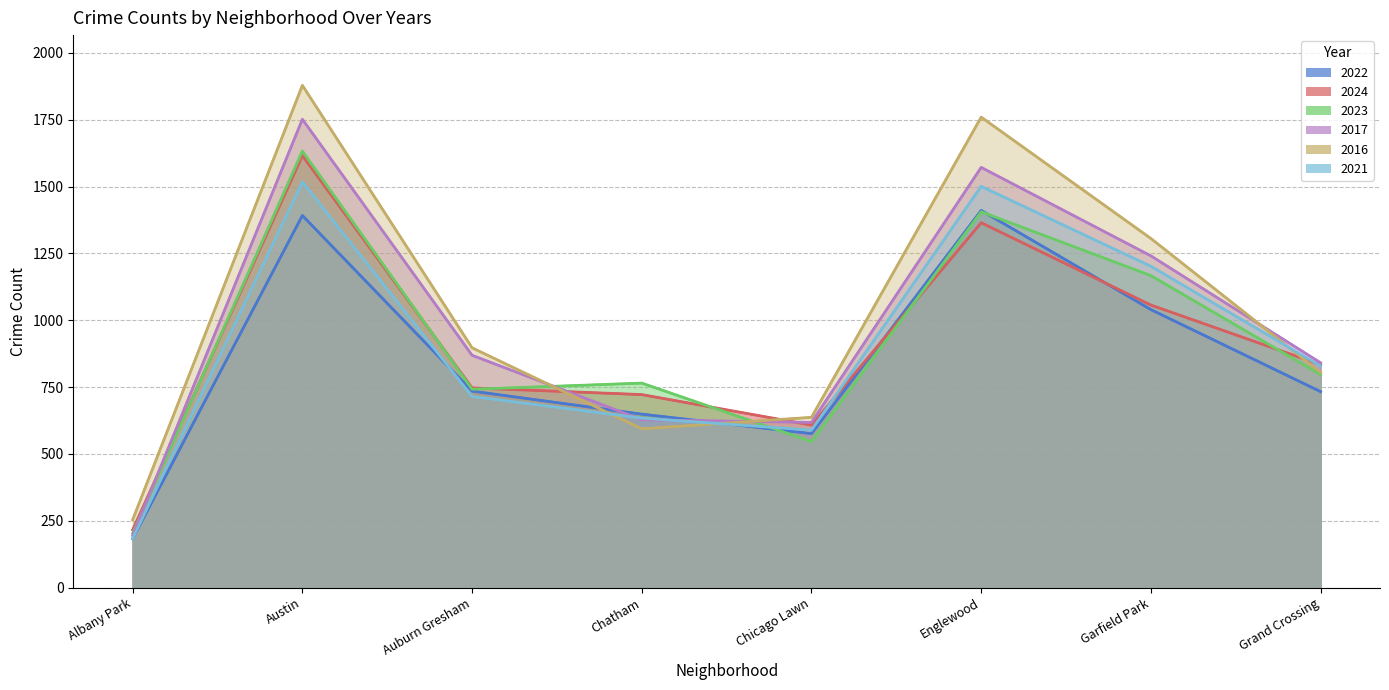

What is the average value of the 2023 series?

907